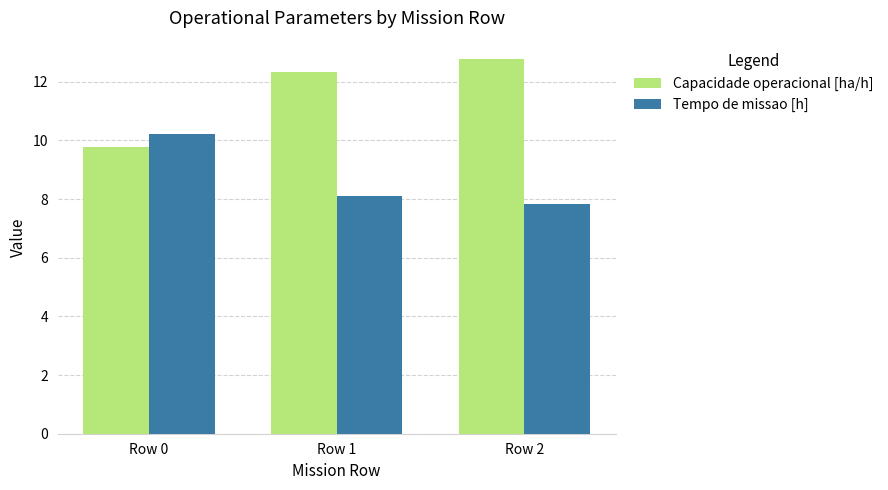

Reading left to right, transcribe all the data shown in this chart.

Capacidade operacional [ha/h]: 9.8	12.3	12.8
Tempo de missao [h]: 10.2	8.1	7.8